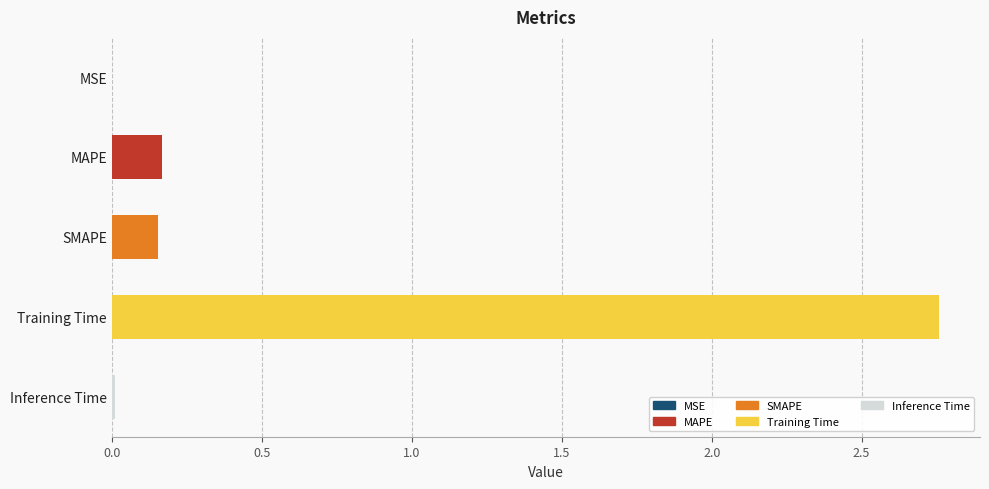

Which label corresponds to the largest value in the chart?

Training Time